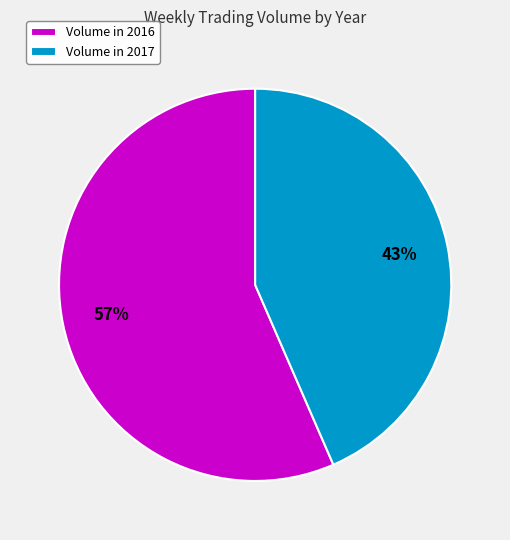

Between Volume in 2017 and Volume in 2016, which is larger?

Volume in 2016